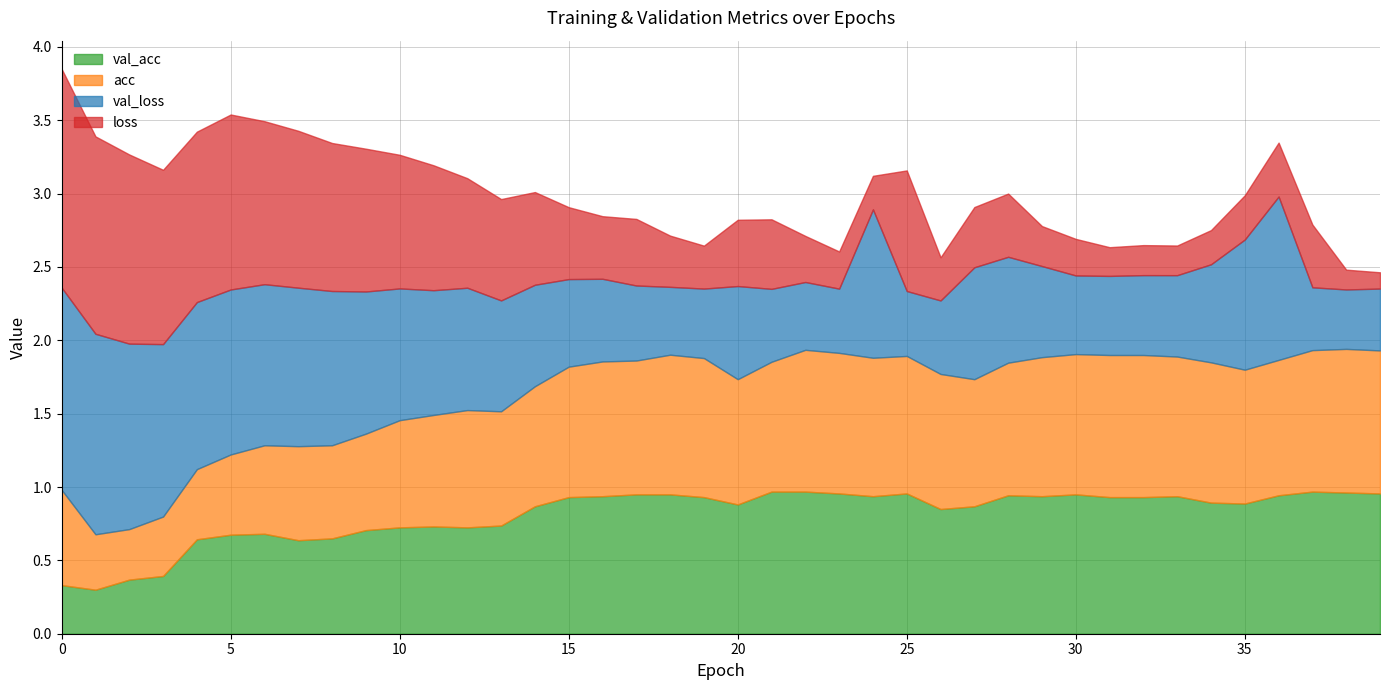

What is the difference between the highest and lowest values at 22?

0.7